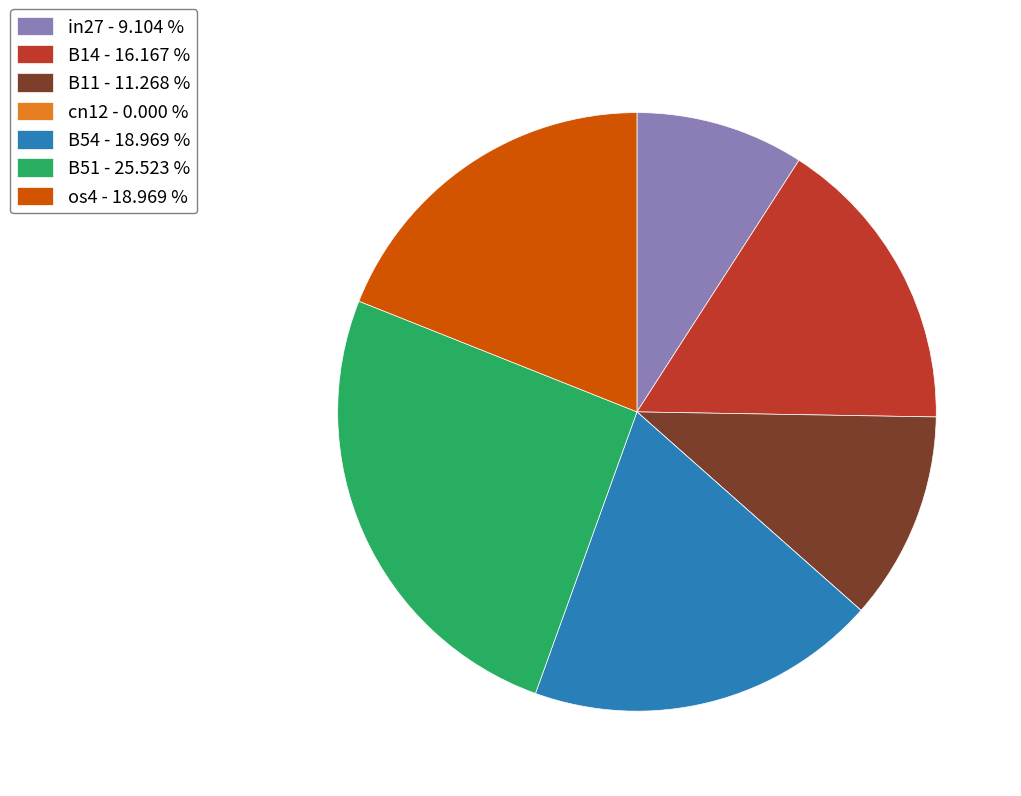

Between in27 and B54, which is larger?

B54